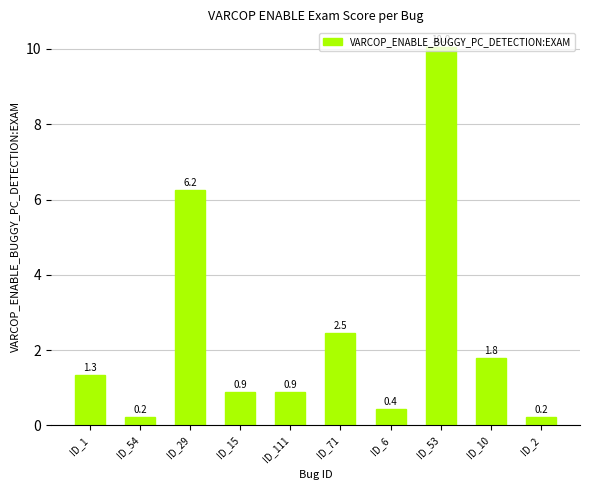

What is the change in value from ID_29 to ID_53?

+3.8